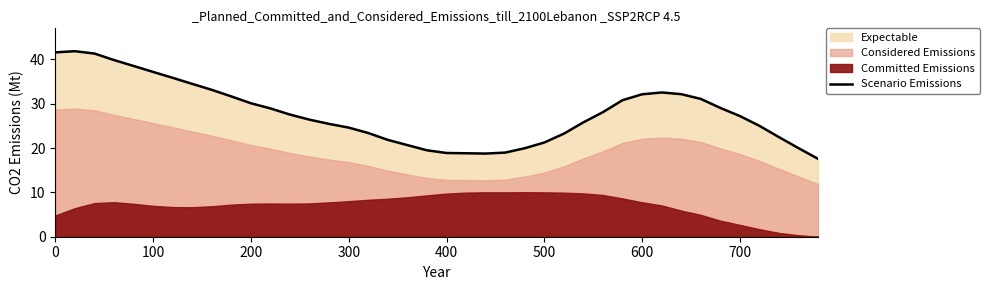

What is the maximum value for Scenario Emissions?

41.8